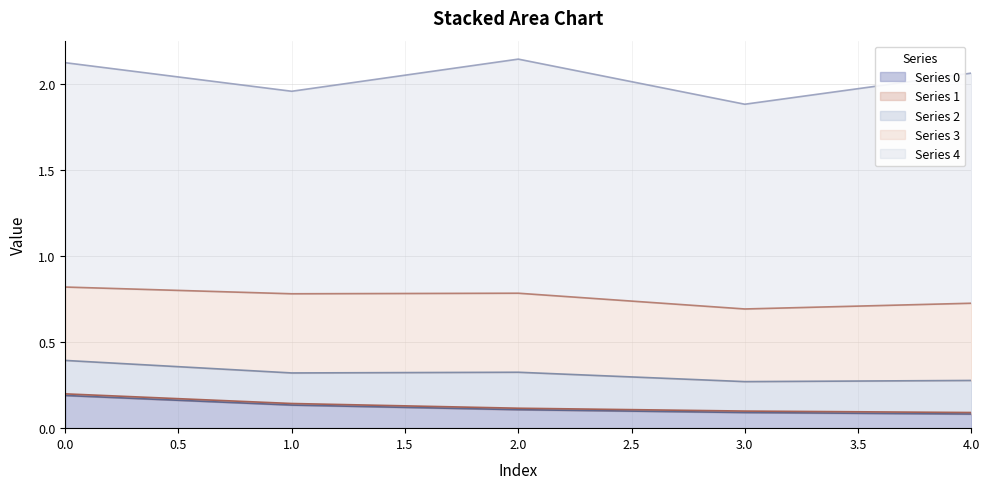

Read the 2 value at 2.

0.2